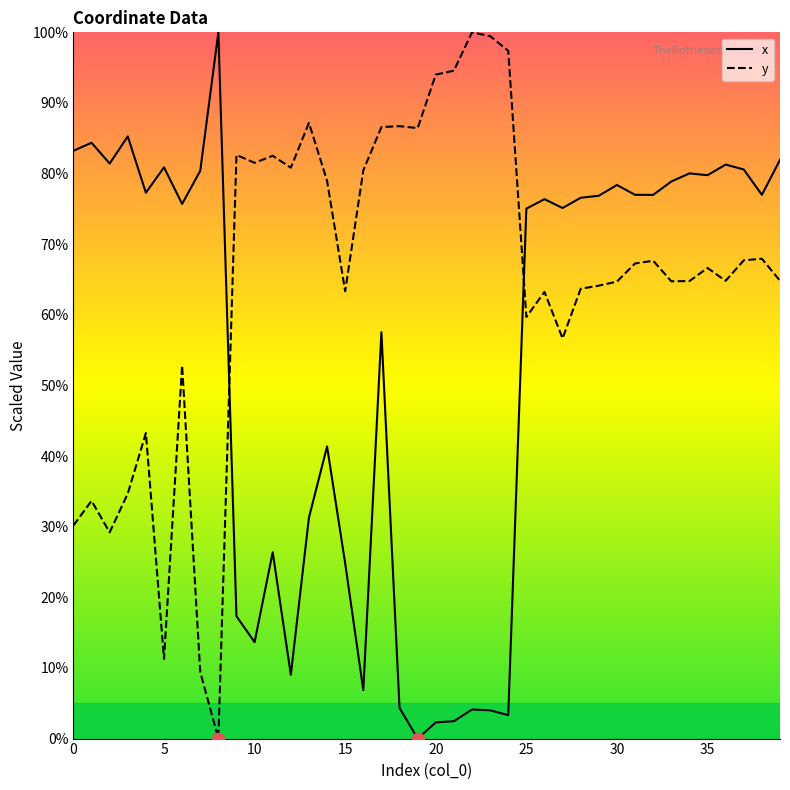

Which series has the largest total across all categories?

y